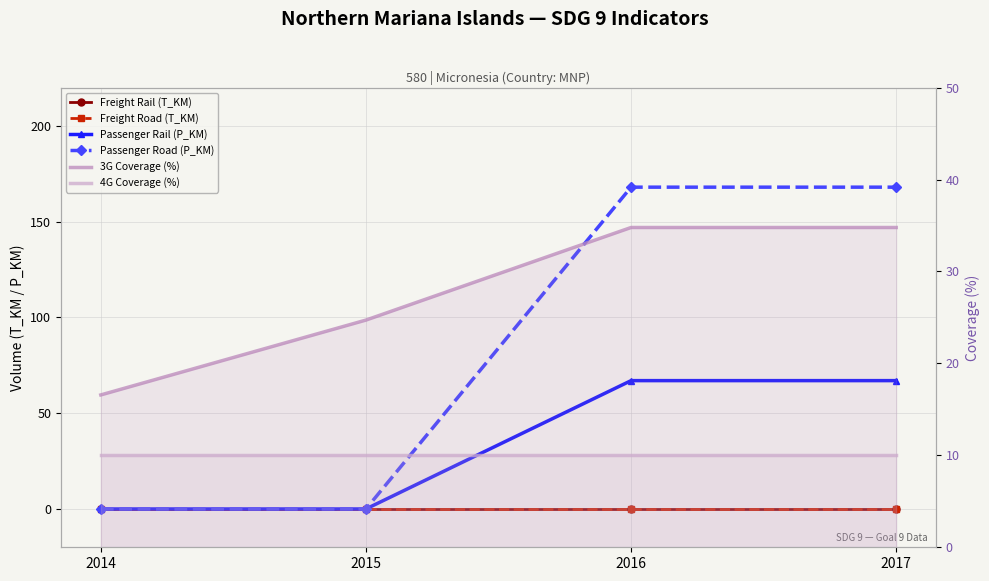

Rank the series by their maximum value, from lowest to highest.

Freight Rail (T_KM), Freight Road (T_KM), 4G Coverage (%), 3G Coverage (%), Passenger Rail (P_KM), Passenger Road (P_KM)